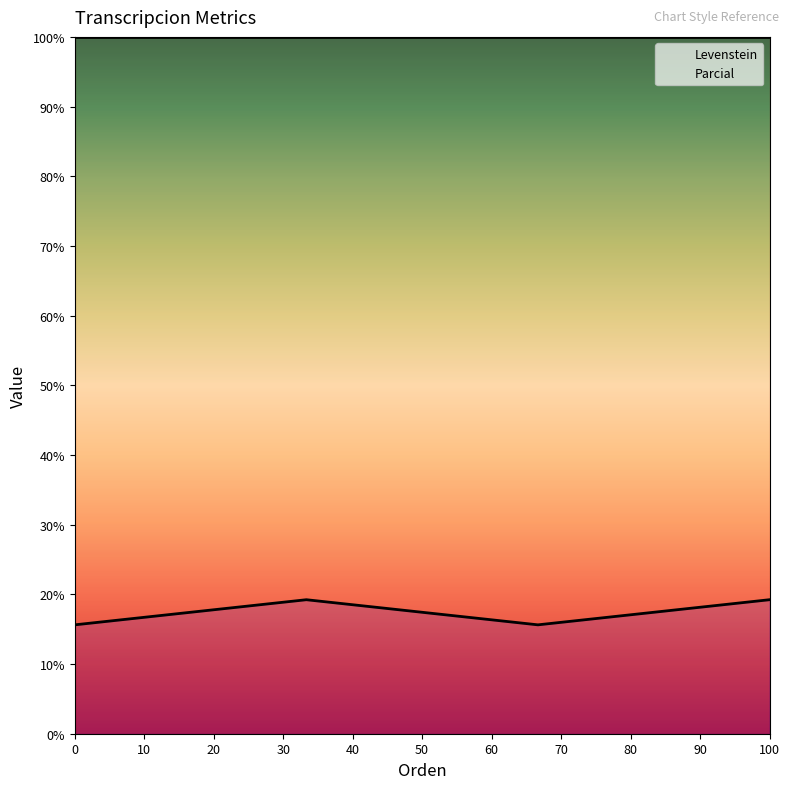

How many distinct data groups are displayed?

2